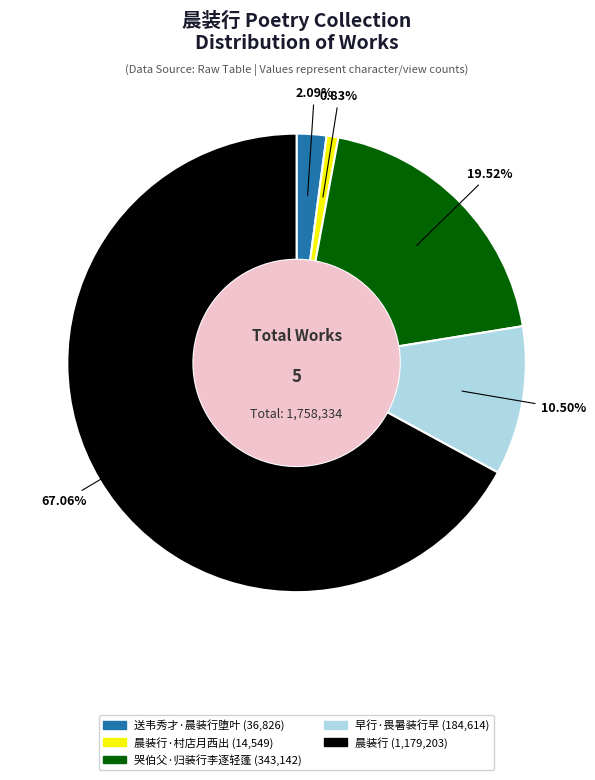

Is there a majority slice in this chart?

Yes